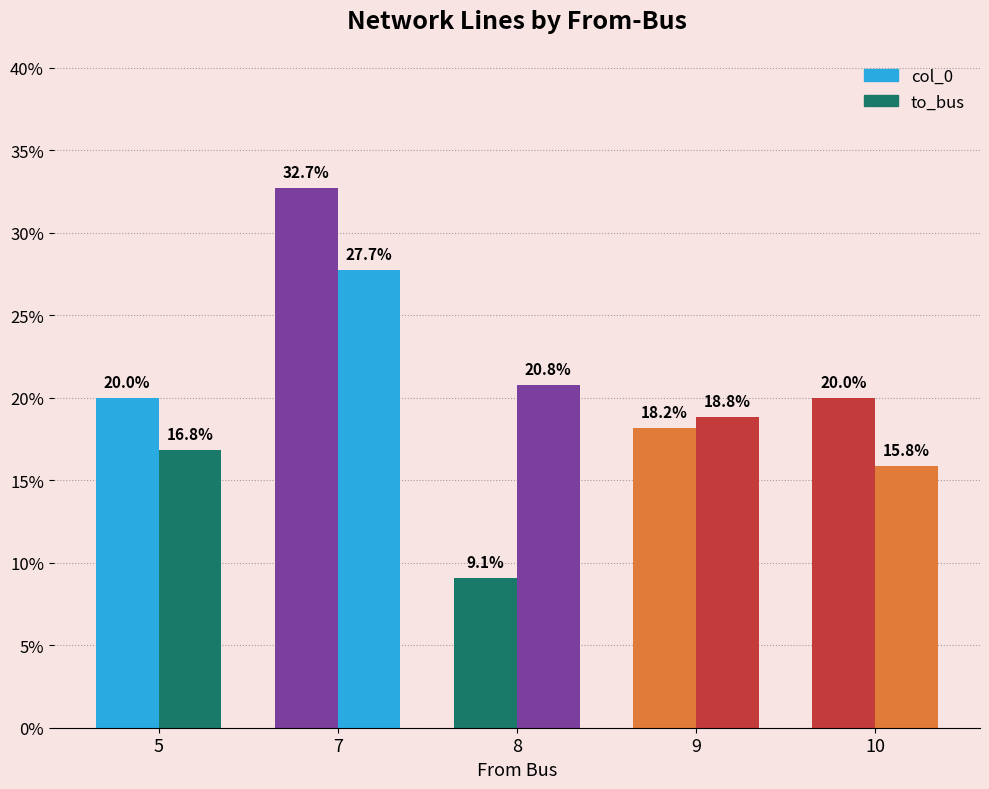

What is the smallest value displayed?

9.1